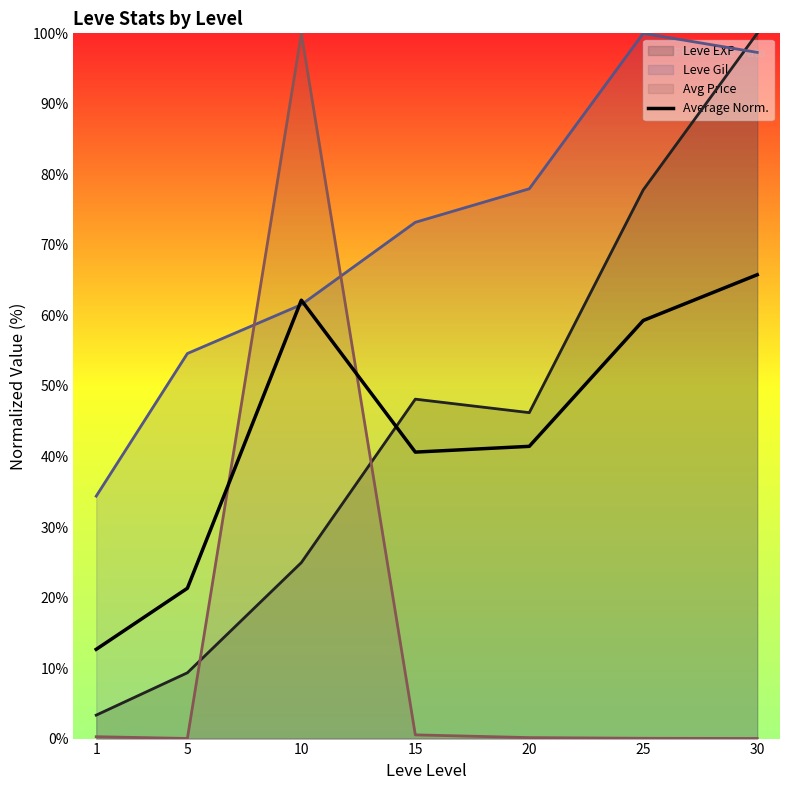

Read the value at 30.

65.8